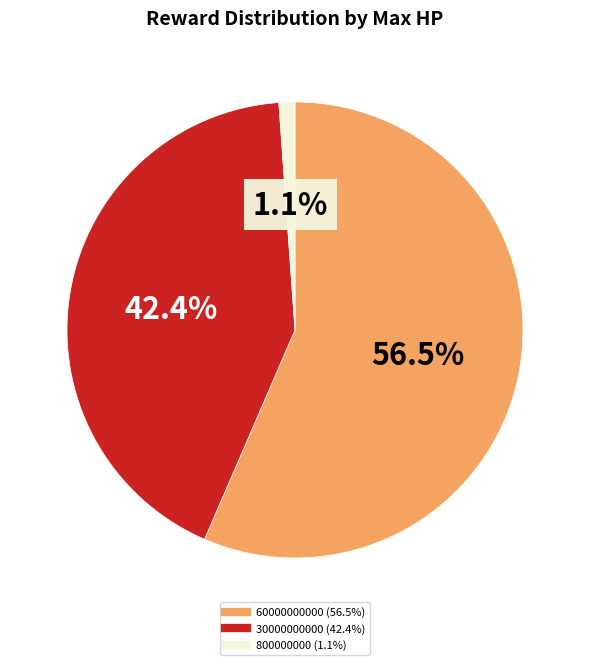

Rank the categories by value from lowest to highest.

800000000, 30000000000, 60000000000